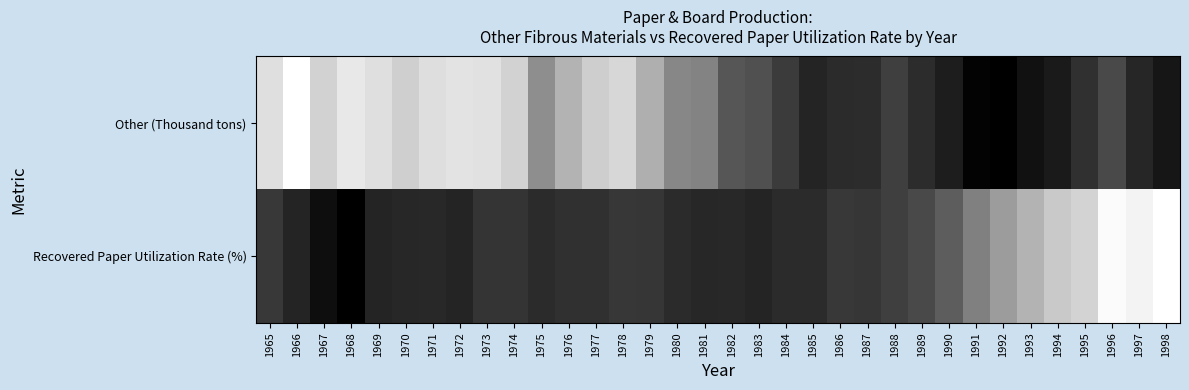

Which series has the largest total across all categories?

Other (Thousand tons)